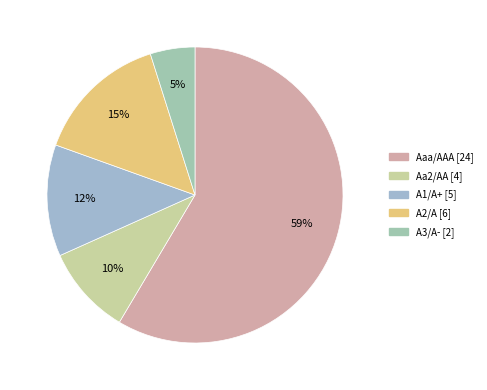

To the nearest percent, what is the average slice percentage?

20%